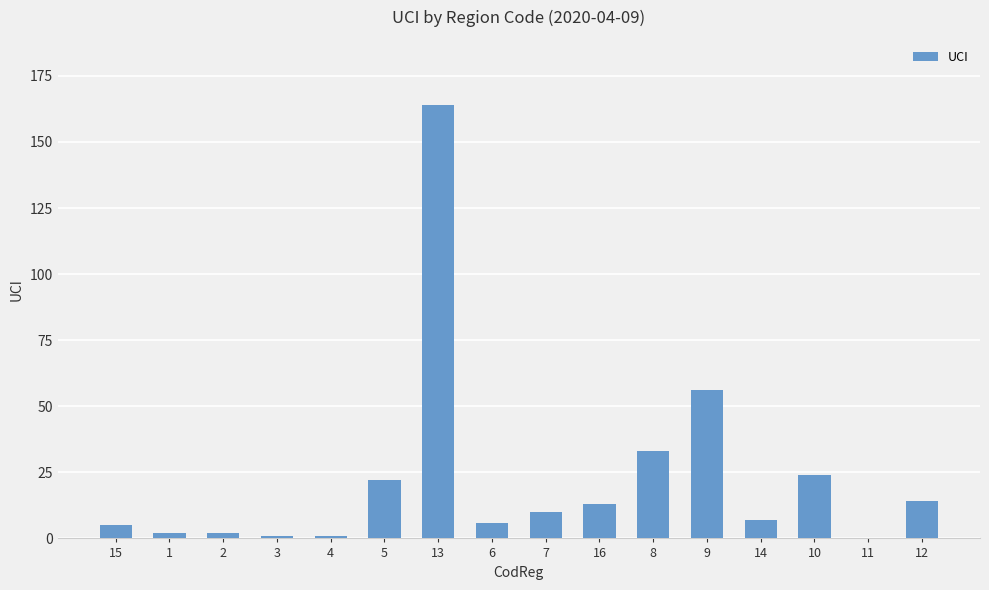

What is the ratio of the value at 15 to the value at 10?

0.2